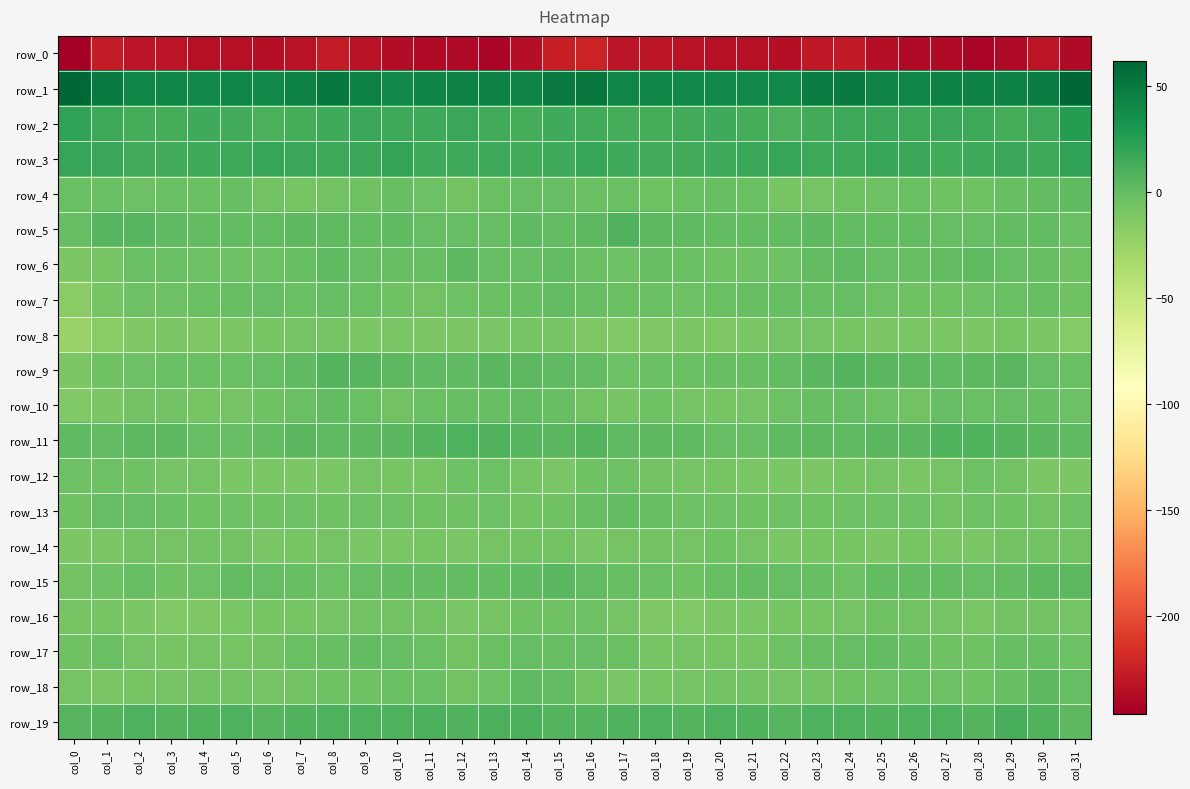

Rank the series by their maximum value, from lowest to highest.

row_0, row_8, row_14, row_16, row_12, row_13, row_17, row_7, row_10, row_4, row_18, row_6, row_15, row_9, row_5, row_11, row_19, row_3, row_2, row_1